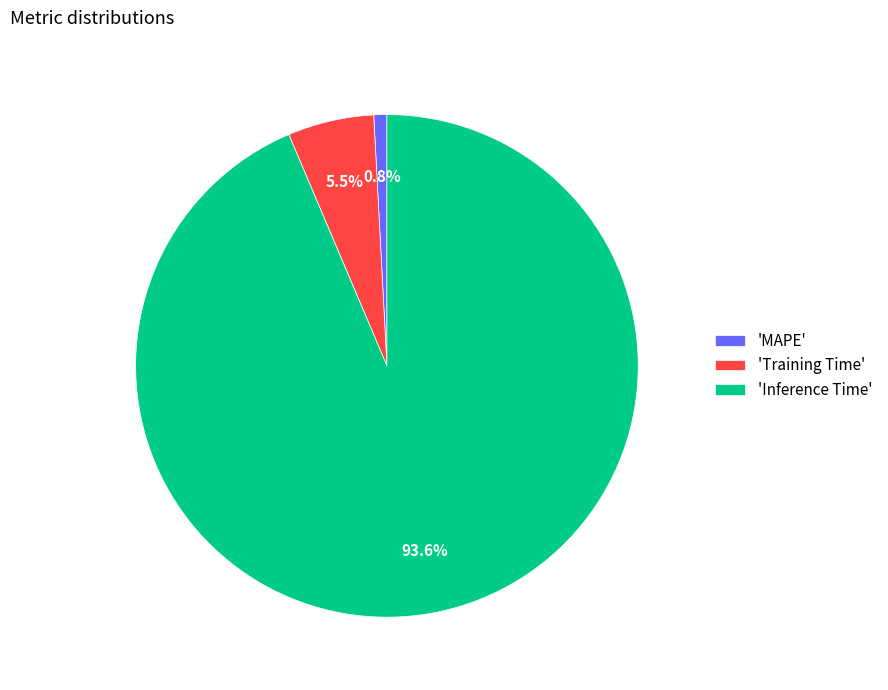

Rank the categories by value from lowest to highest.

'MAPE', 'Training Time', 'Inference Time'